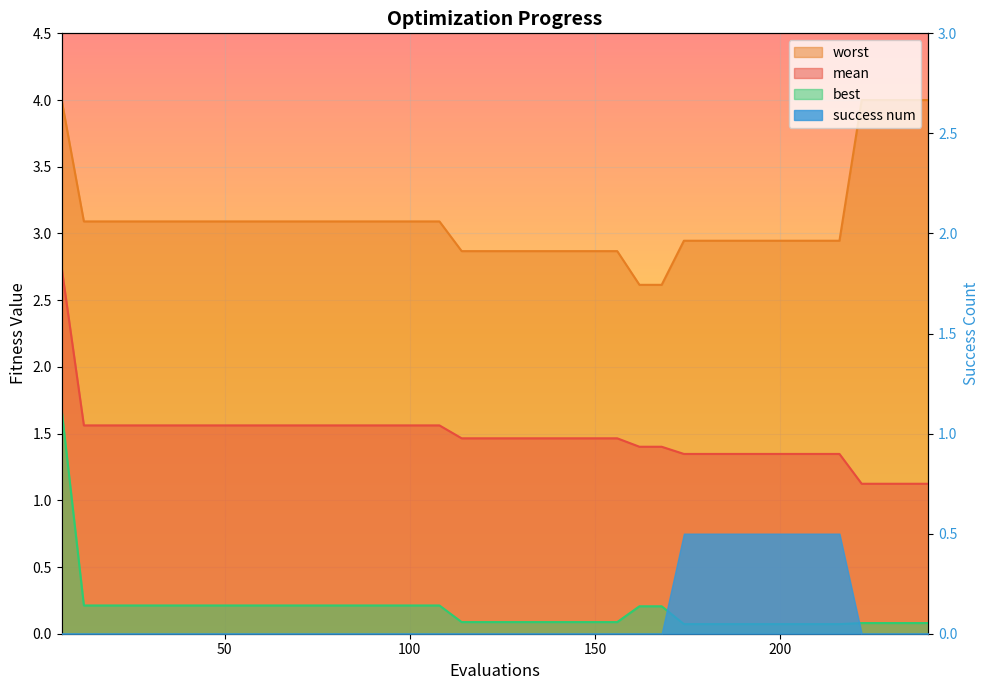

Is it true that best equals 0.0 at 216?

False